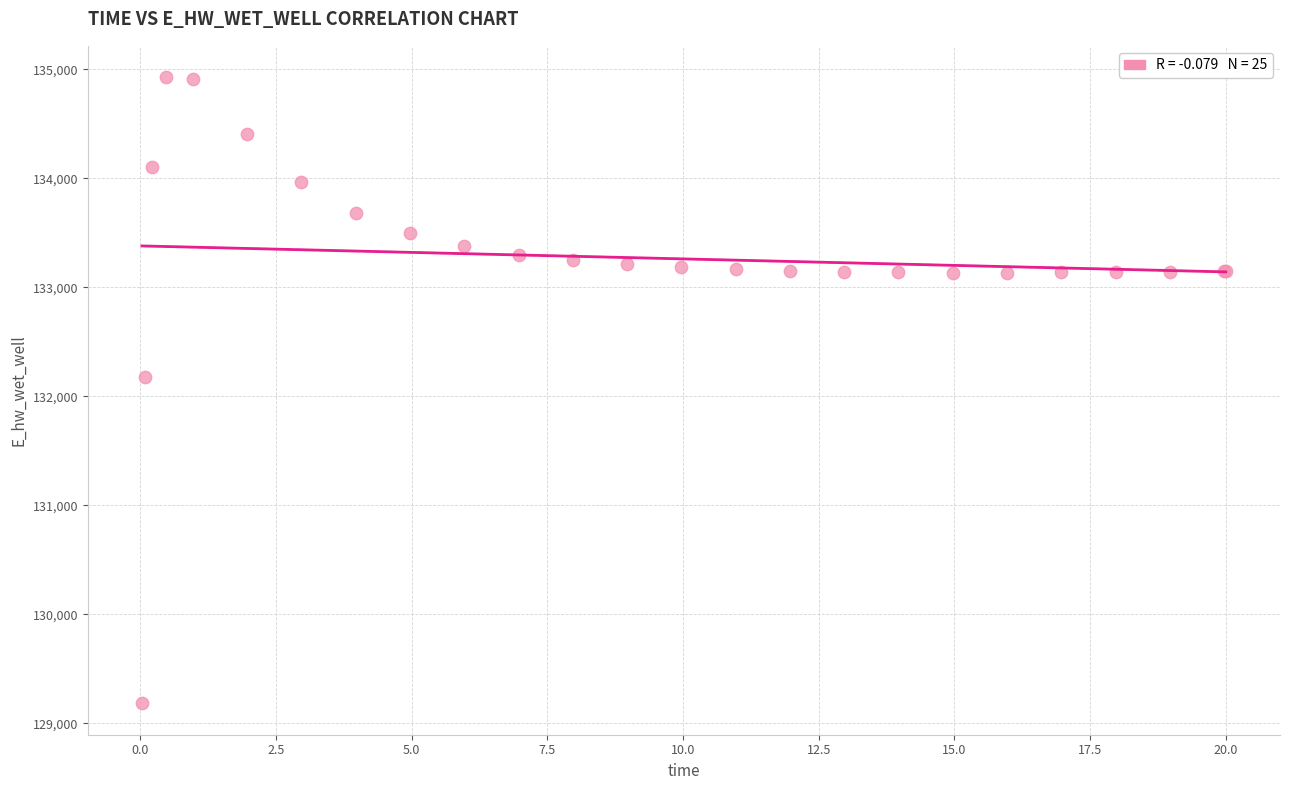

What Y value in the scatter plot is closest to 132055?

132181.4